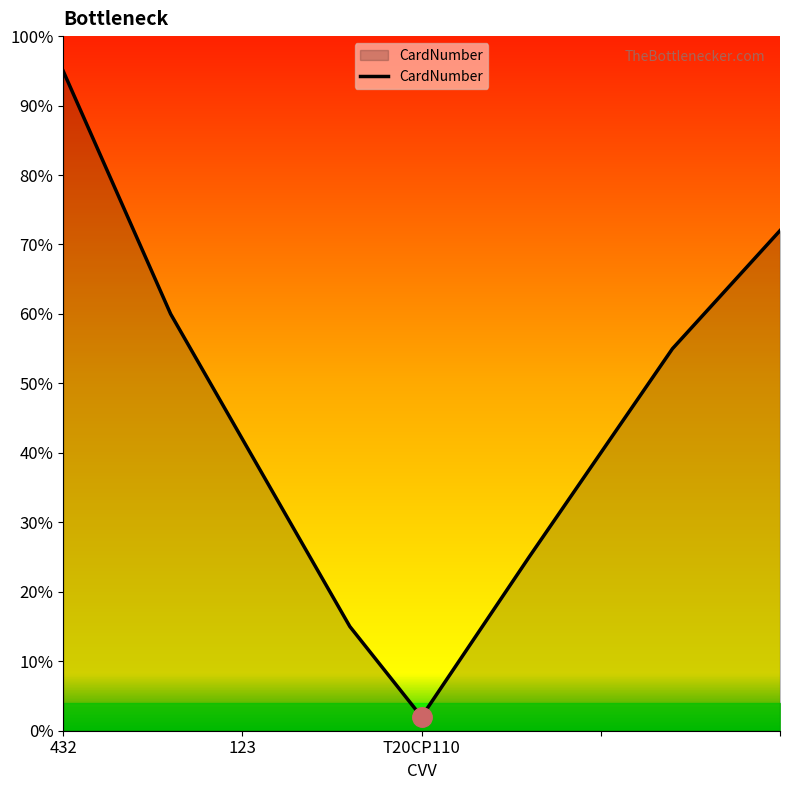

True or false: the data has more than 0 interior local peaks.

False